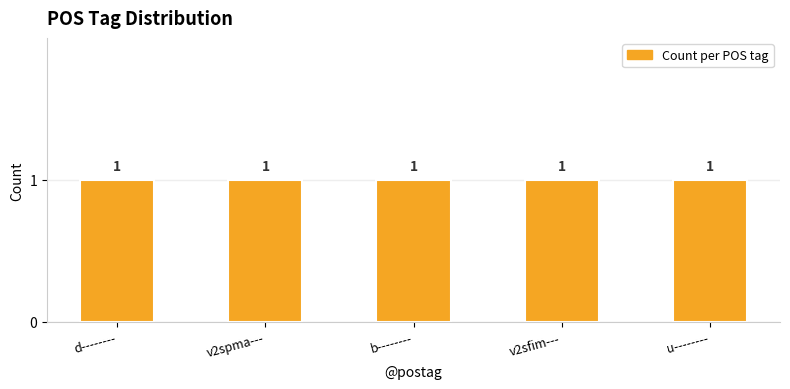

What is the value of the Maximum utilization bar at the 1st from the left?

1